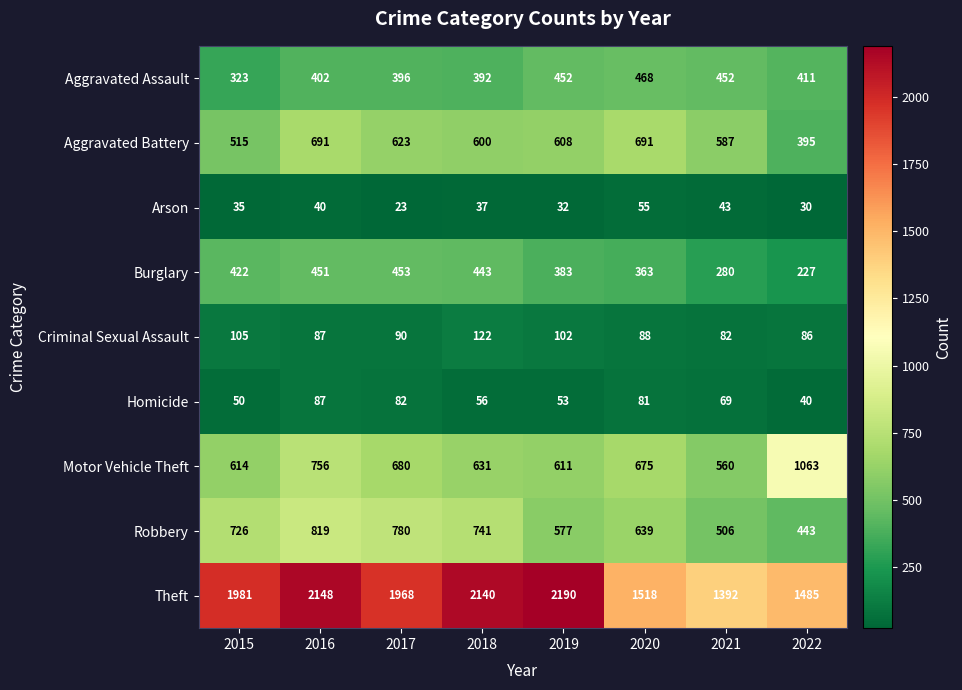

What is the difference between the second highest and minimum values in the Arson series?

20